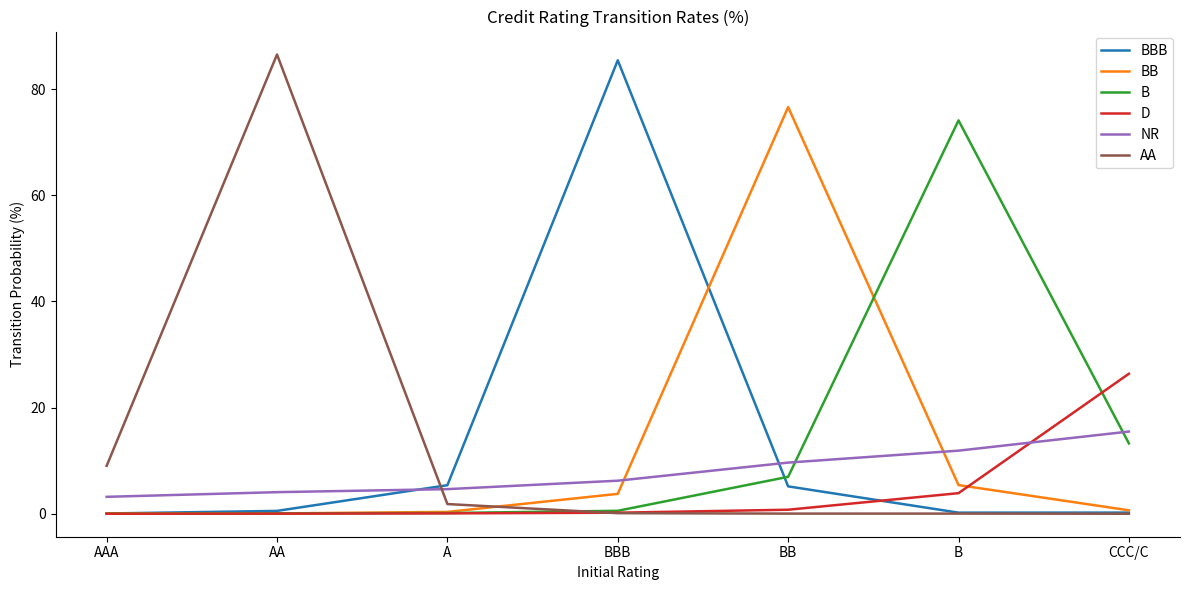

Is it true that NR equals 15.6 at B?

False